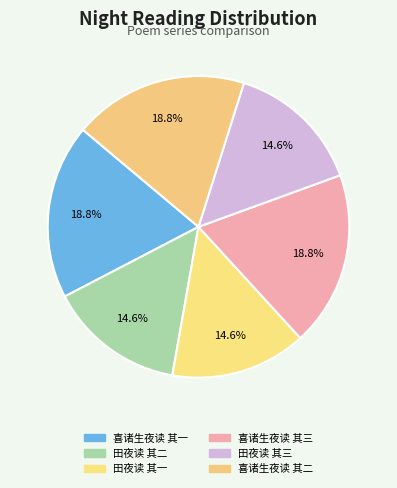

The 田夜读 其二 slice represents 9% of the pie. True or false?

False